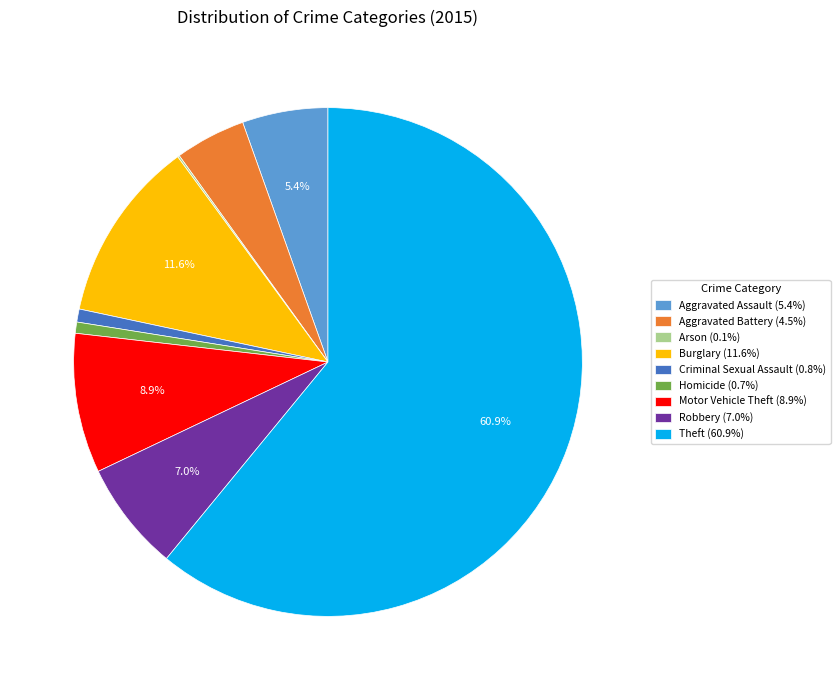

Is there any slice that represents more than half of the pie?

Yes